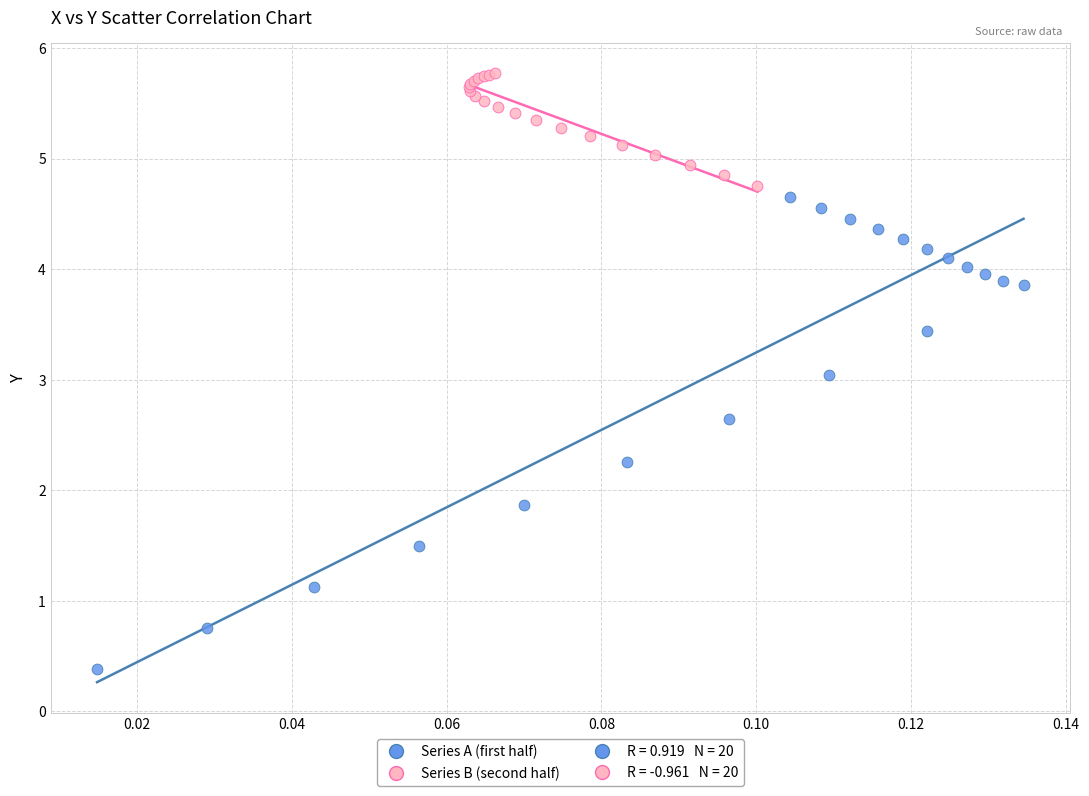

Which series contains the highest Y value?

Series B (second half)